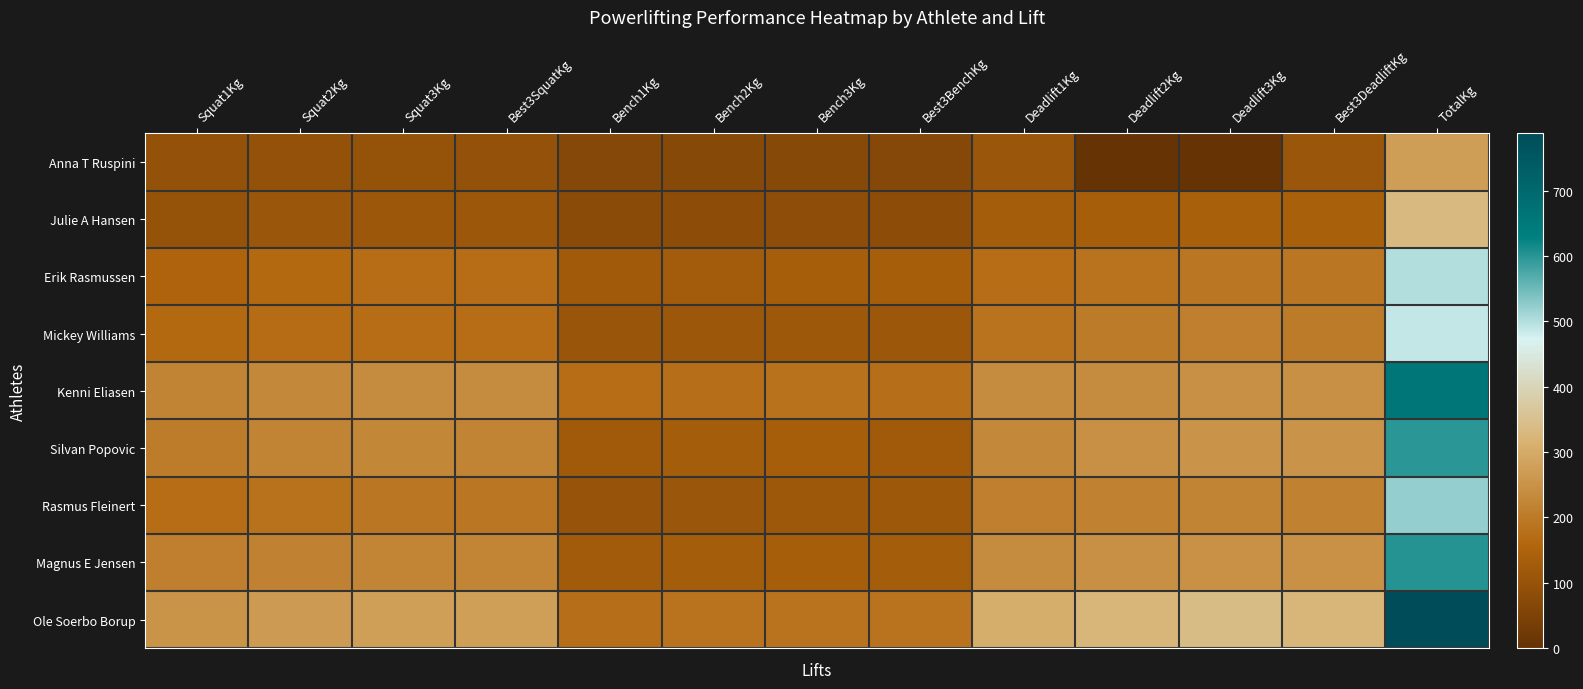

Rank the series at Bench3Kg from lowest to highest value.

Anna T Ruspini, Julie A Hansen, Mickey Williams, Rasmus Fleinert, Erik Rasmussen, Magnus E Jensen, Silvan Popovic, Kenni Eliasen, Ole Soerbo Borup